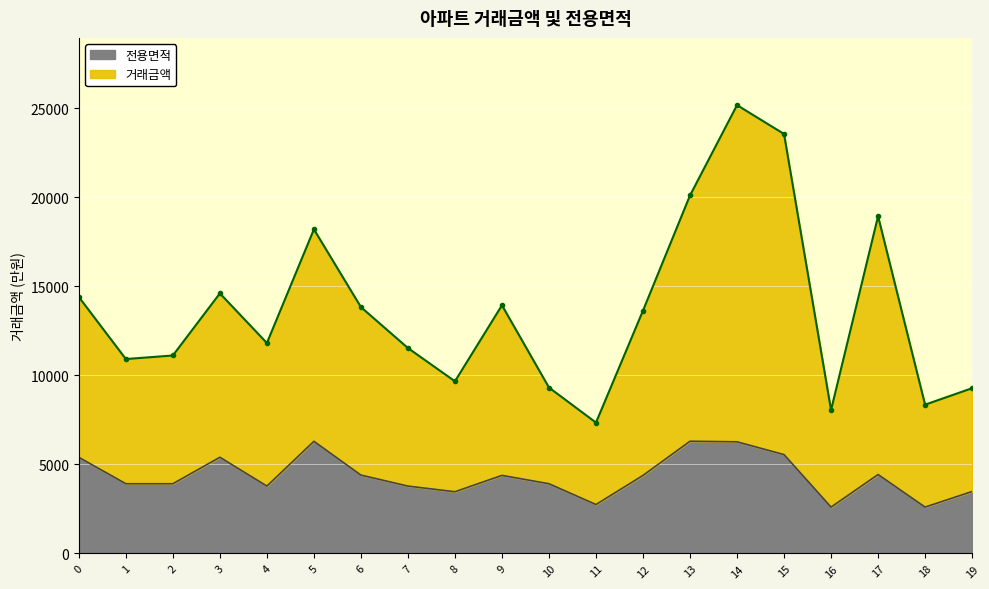

What is the minimum value shown in the chart?

2601.8